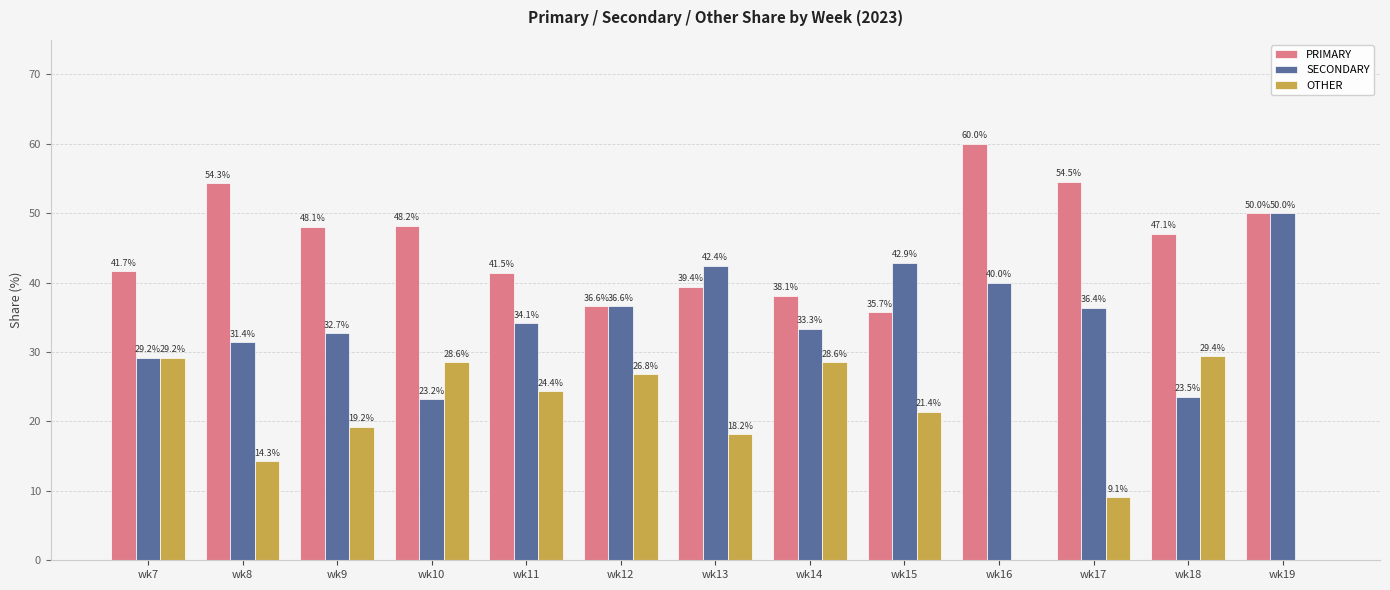

What is the maximum value shown in the chart?

60.0